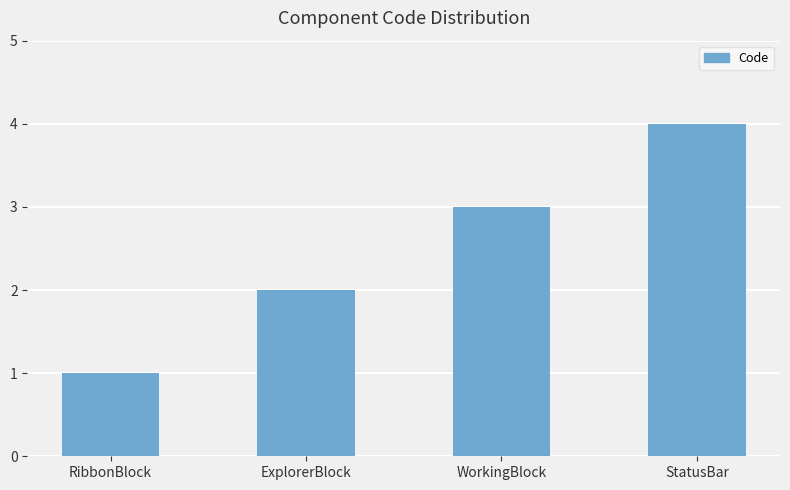

Does the chart contain stacked bars?

No